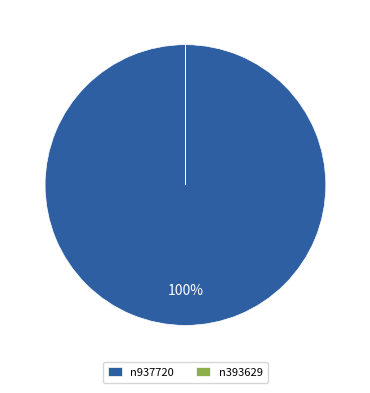

Is it true that n937720 is 100% of the pie?

True